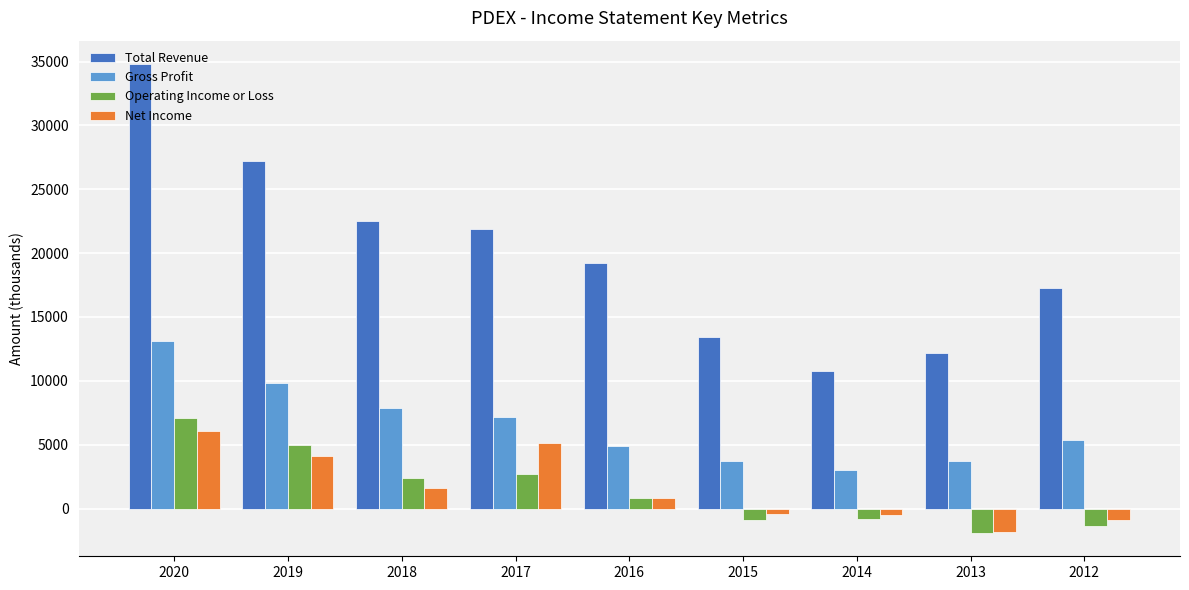

Is the value of Operating Income or Loss at 2015 greater than the value of Gross Profit at 2017?

No